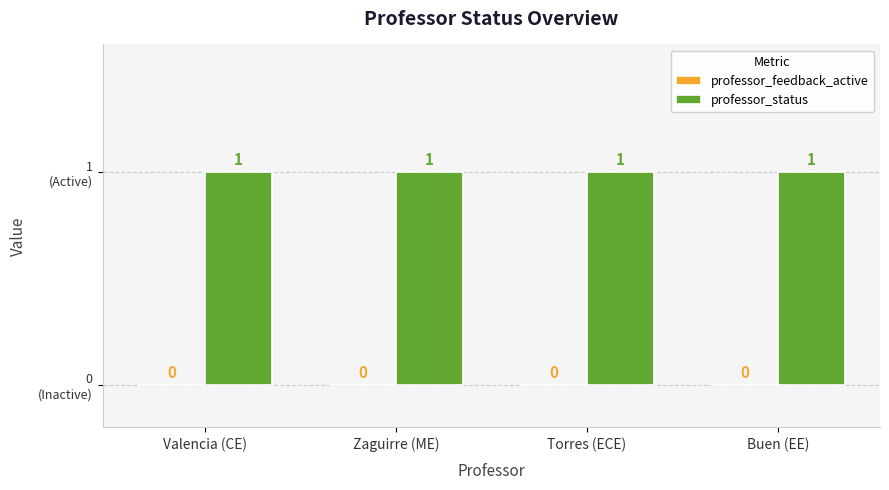

What is the lowest value of the professor_status series?

1